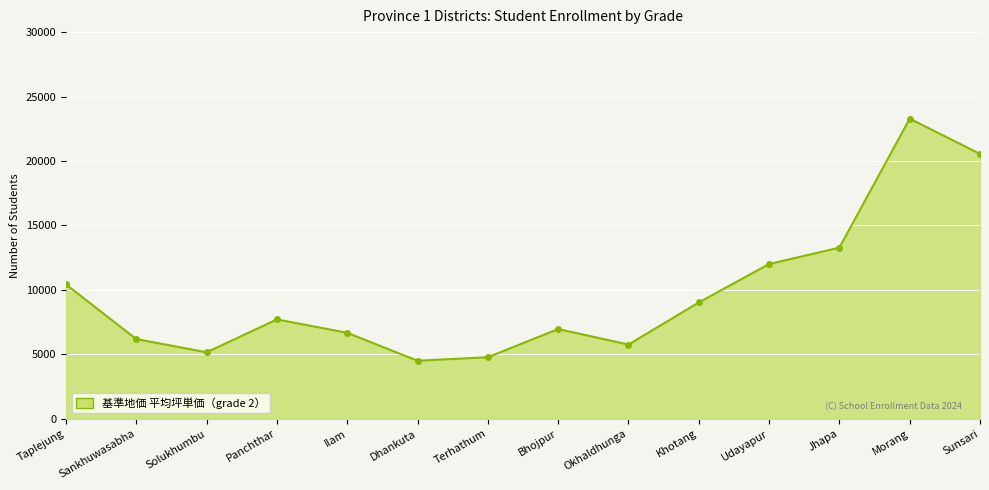

What is the label of the 6th point from the left?

Dhankuta